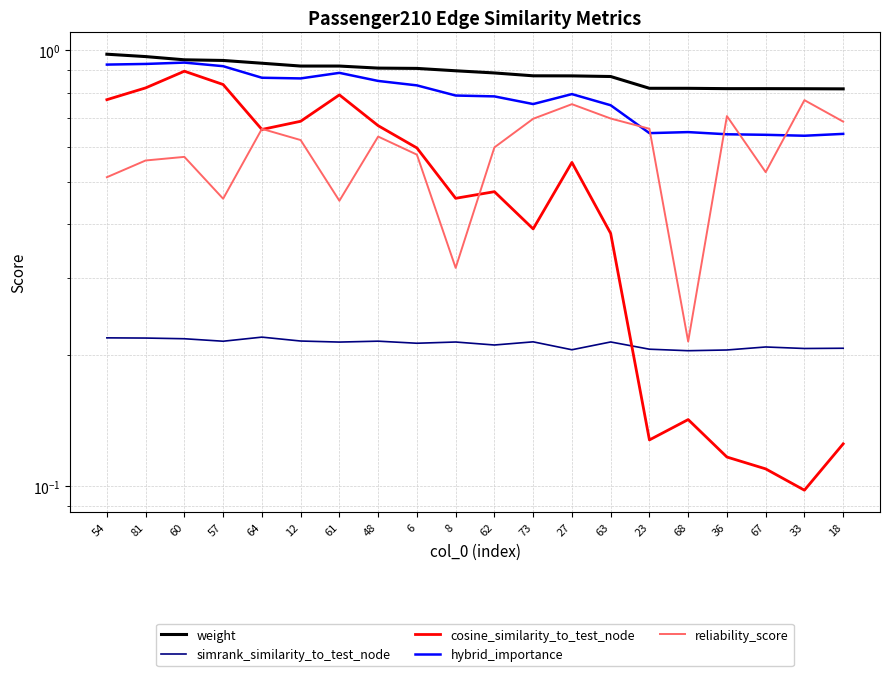

The value of reliability_score at 68 is 0.1. True or false?

False